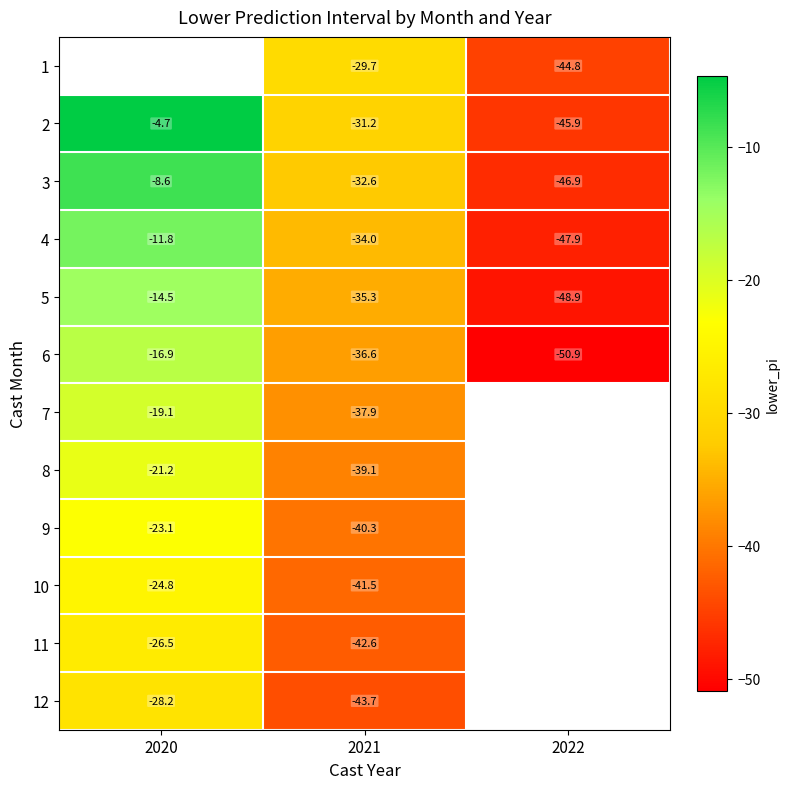

Between 2021 and 2022, which series saw the biggest shift?

1